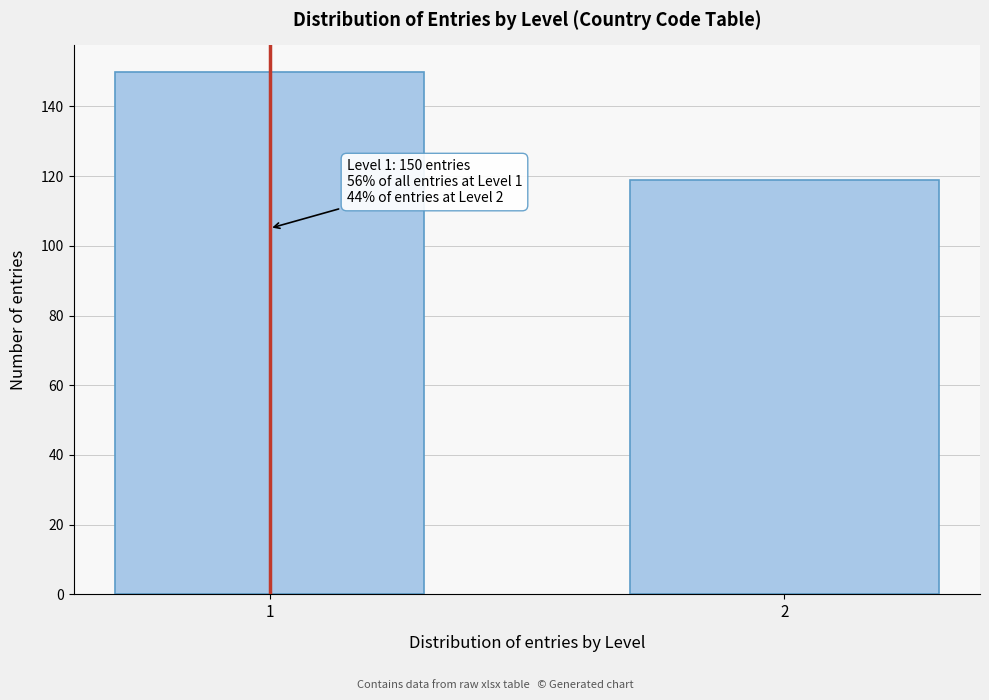

Reading right to left, extract all data points from this chart.

2=119	1=150